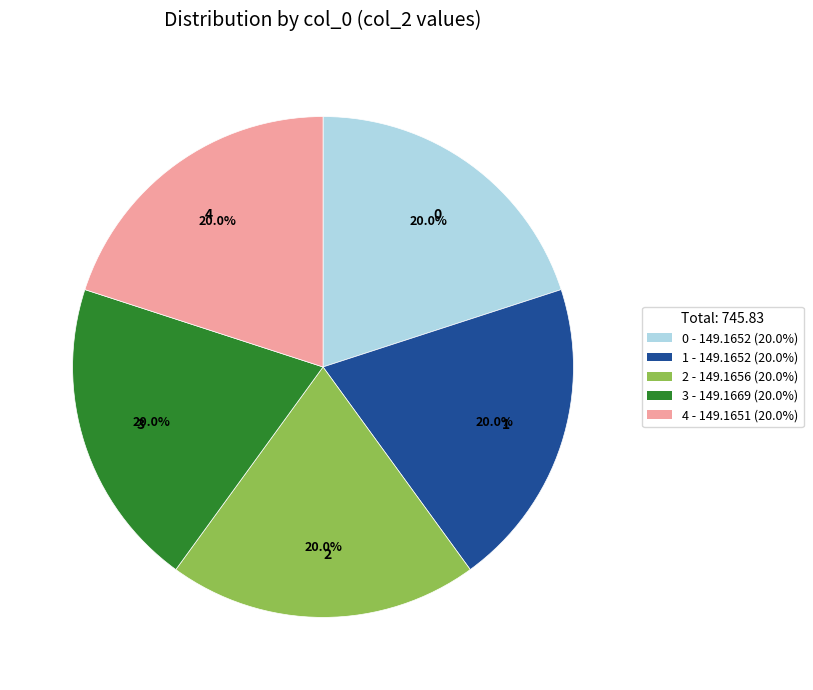

Does 2 account for over 50% of the chart?

No